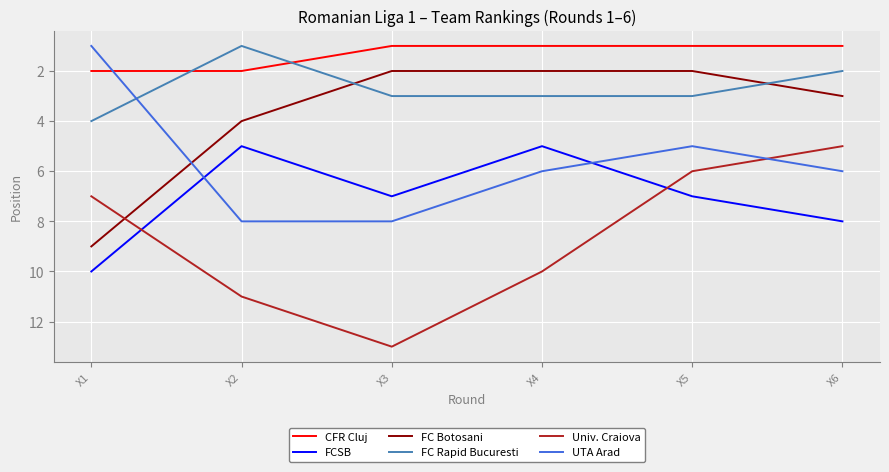

The UTA Arad series shows 3 at X2. True or false?

False